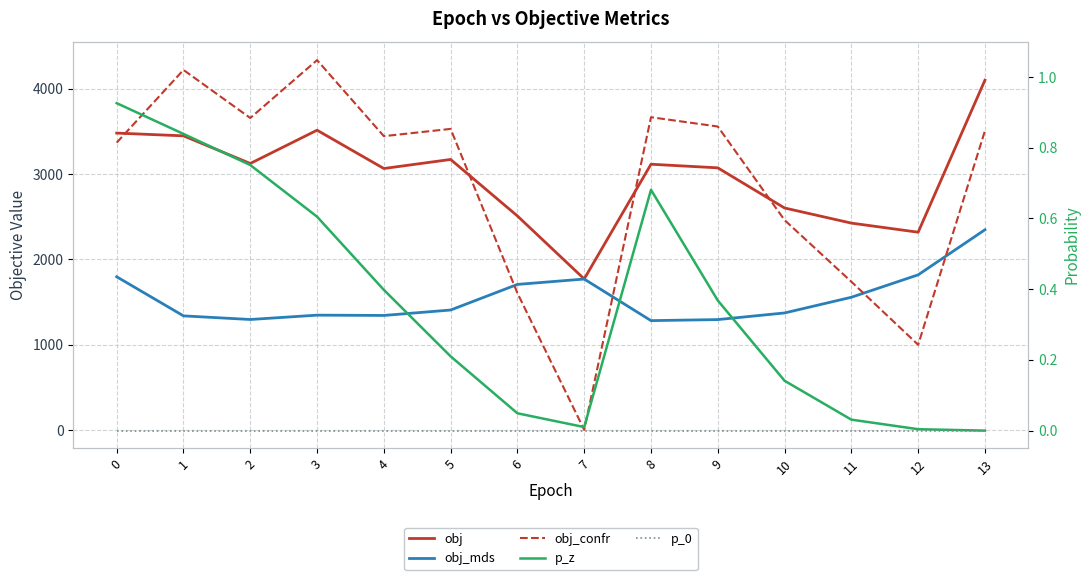

Which series changed the most between 0 and 9?

obj_mds